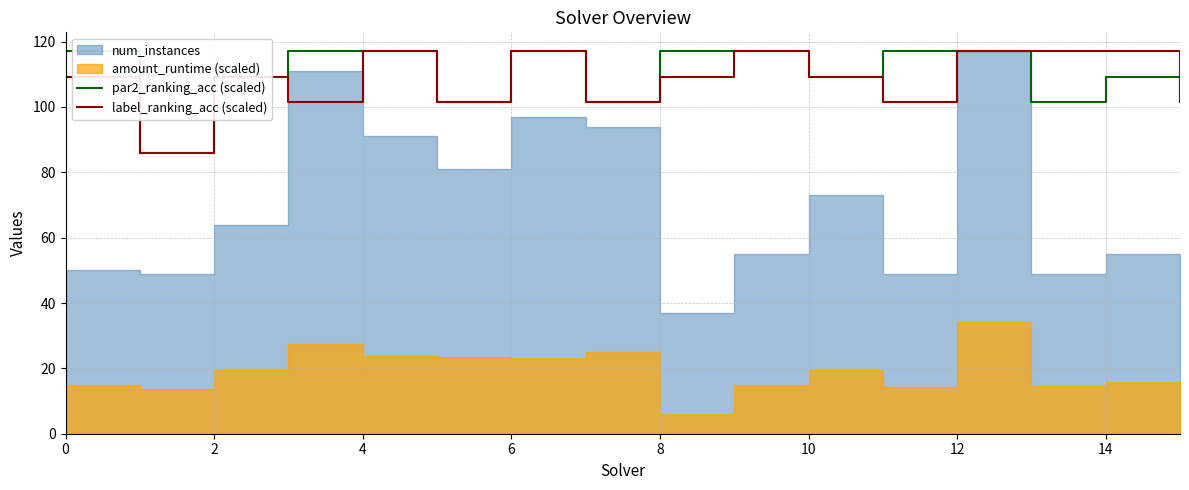

True or false: label_ranking_acc (scaled) has more than 0 points higher than both neighbors.

True